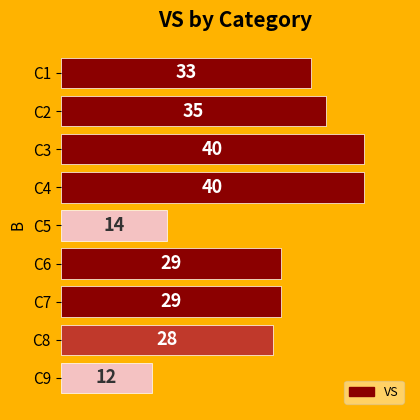

Are the bars grouped side by side (vs. stacked)?

No